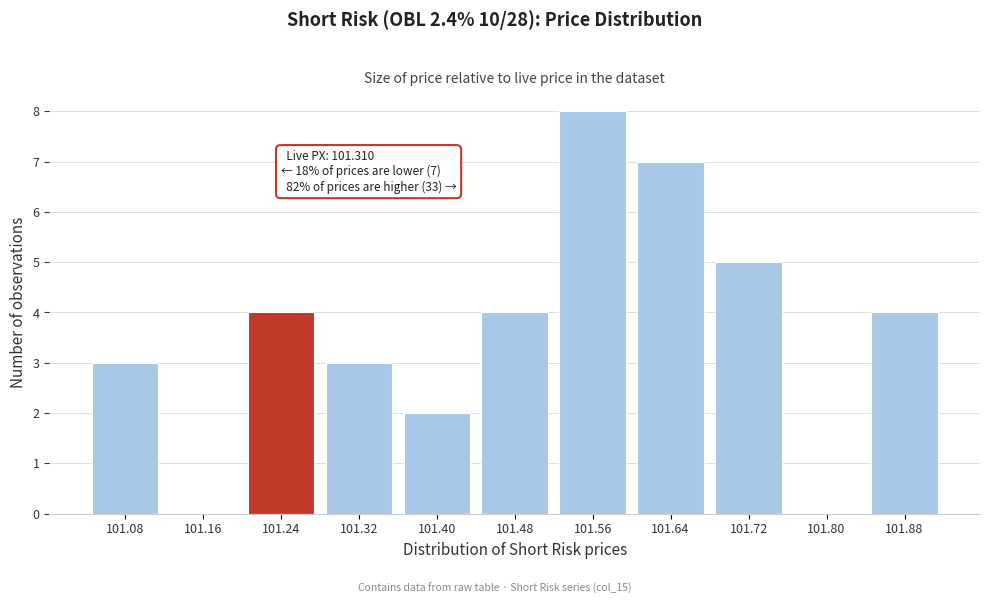

Reading right to left, list all the values displayed in this chart.

101.88=4	101.80=0	101.72=5	101.64=7	101.56=8	101.48=4	101.40=2	101.32=3	101.24=4	101.16=0	101.08=3